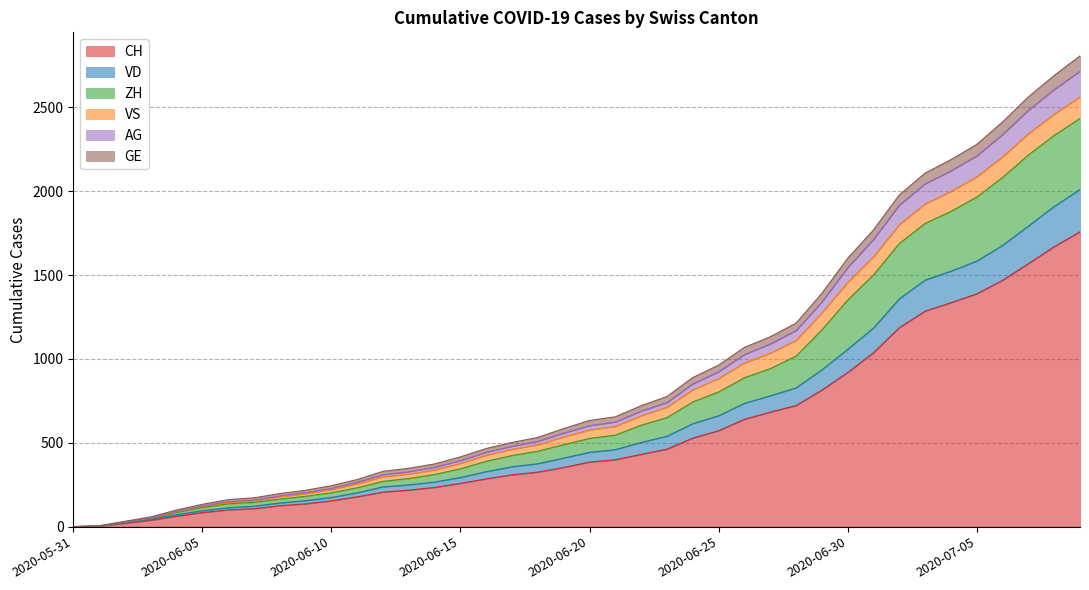

What are all the series names shown in the legend?

CH, VD, ZH, VS, AG, GE